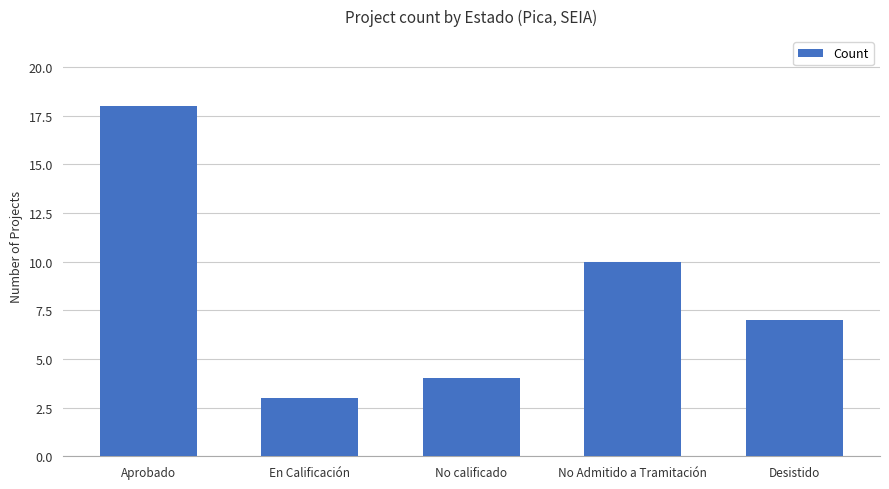

What is the difference between the second highest and second lowest values?

6